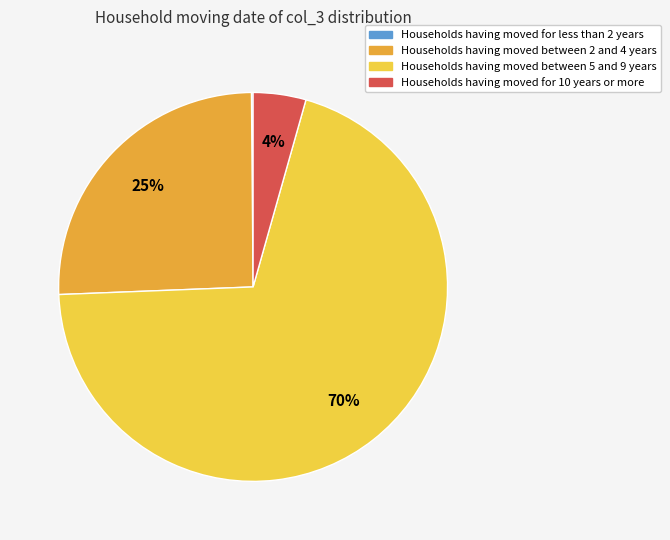

Does Households having moved between 5 and 9 years account for over 50% of the chart?

Yes